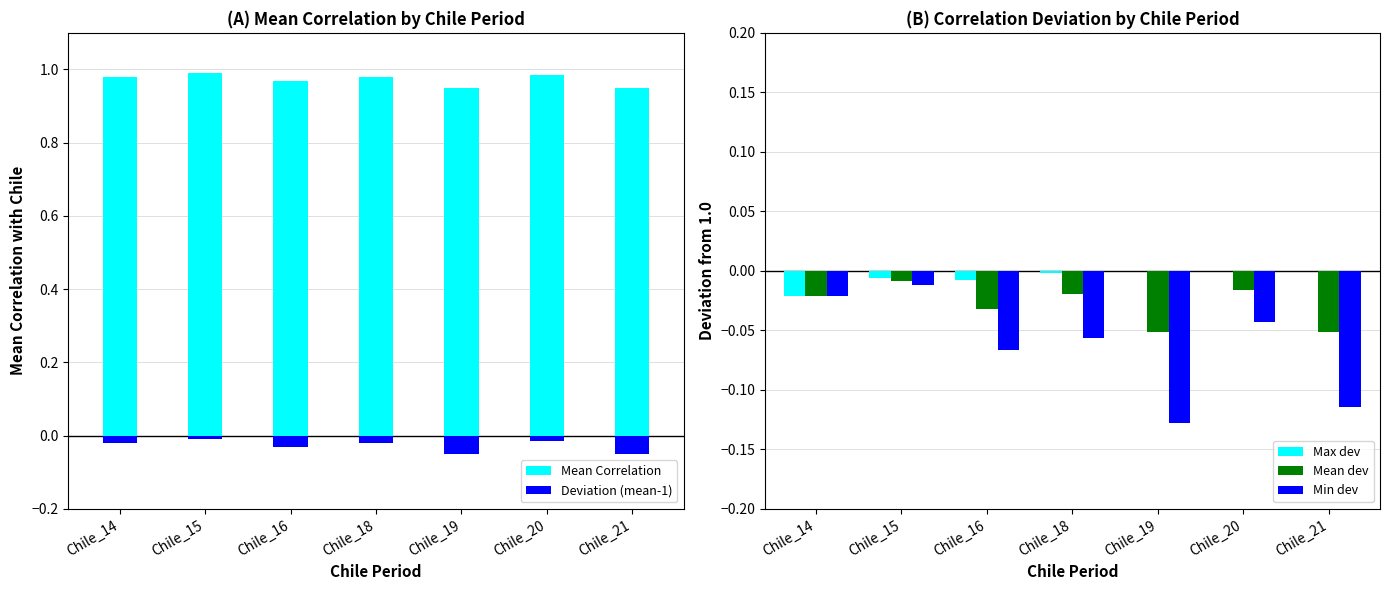

Is it true that Deviation (mean-1) equals -0.0 at Chile_18?

True